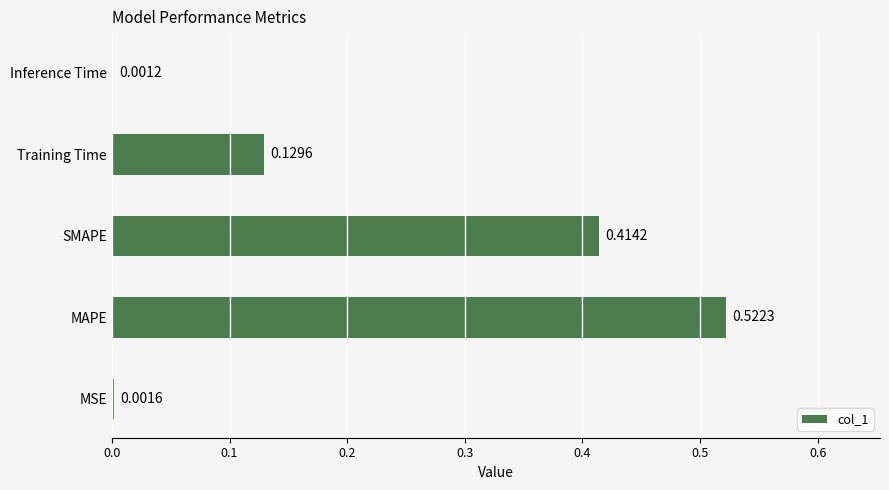

At which label is the value closest to 0?

Inference Time